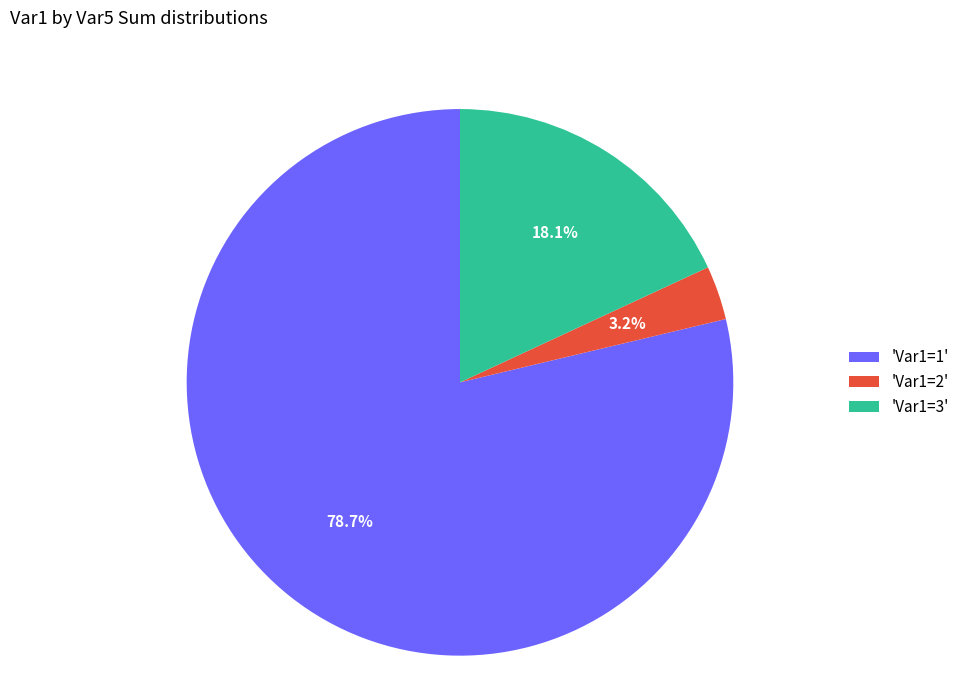

Rank the categories by value from lowest to highest.

'Var1=2', 'Var1=3', 'Var1=1'